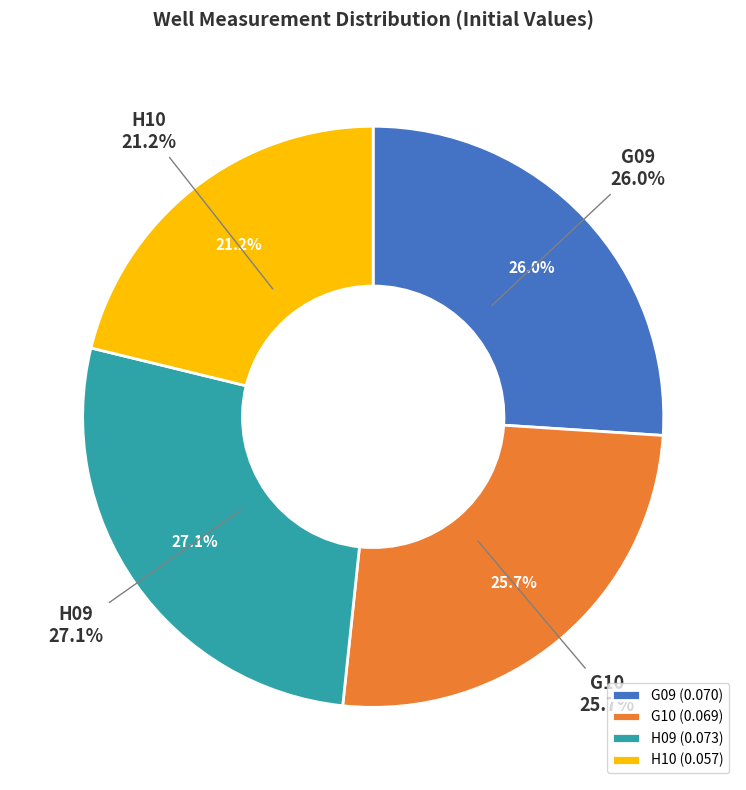

Does H09 represent more than half of the total?

No